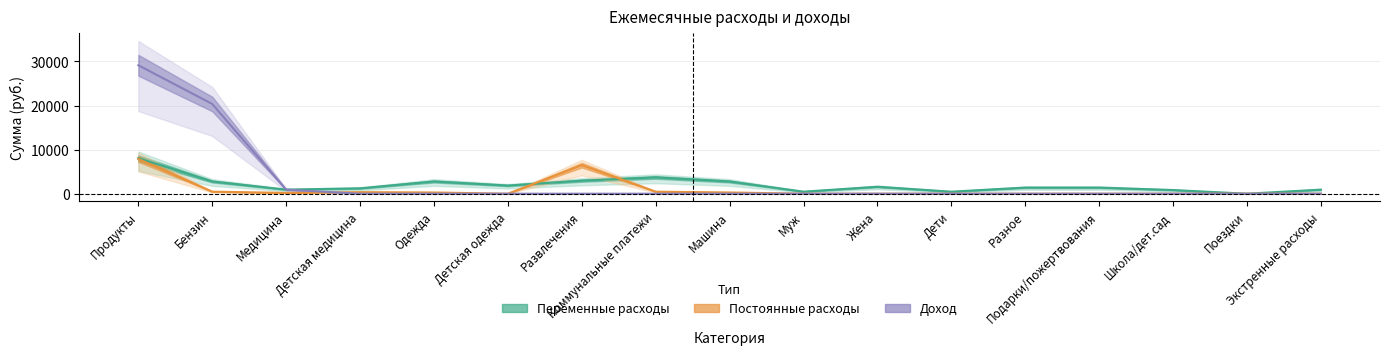

List the series in order of their peak value, lowest first.

Постоянные расходы, Переменные расходы, Доход